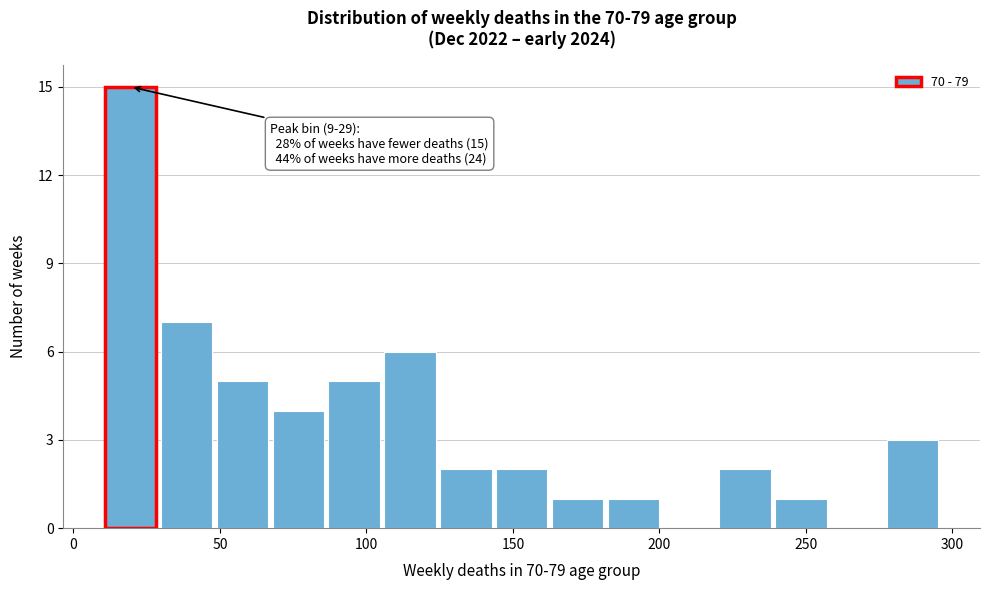

Read against the x-axis, roughly where is the centre of the tallest bar?

20